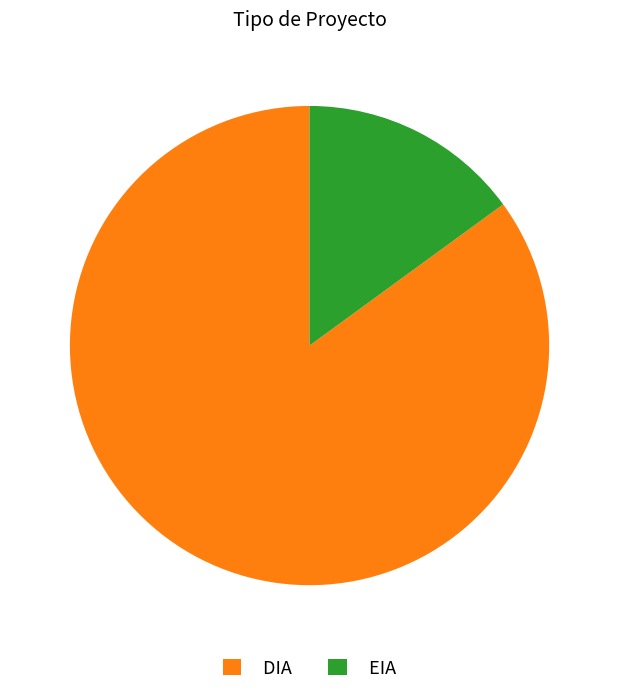

Does DIA account for over 50% of the chart?

Yes